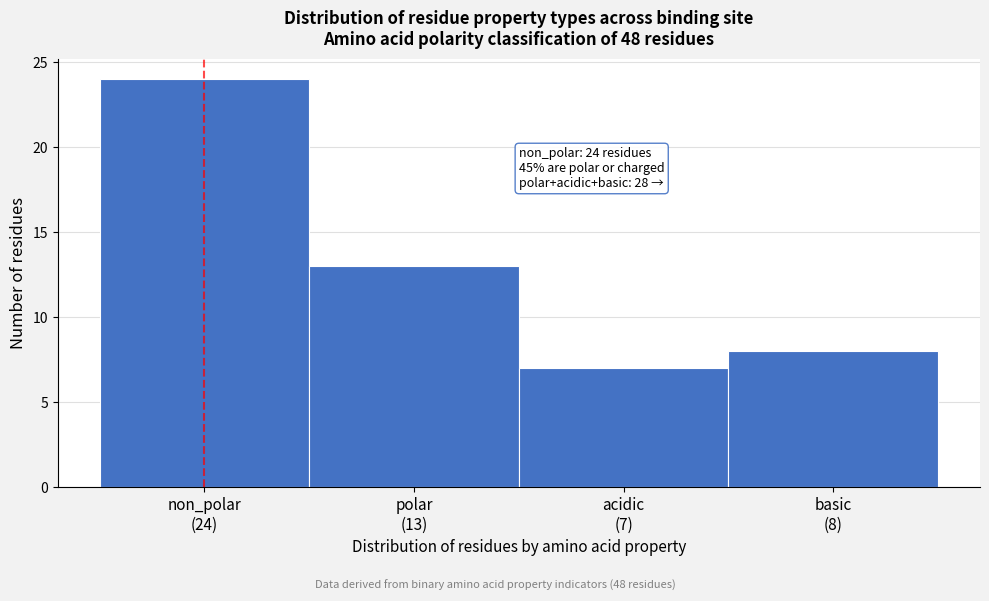

Reading left to right, extract all data points from this chart.

24	13	7	8